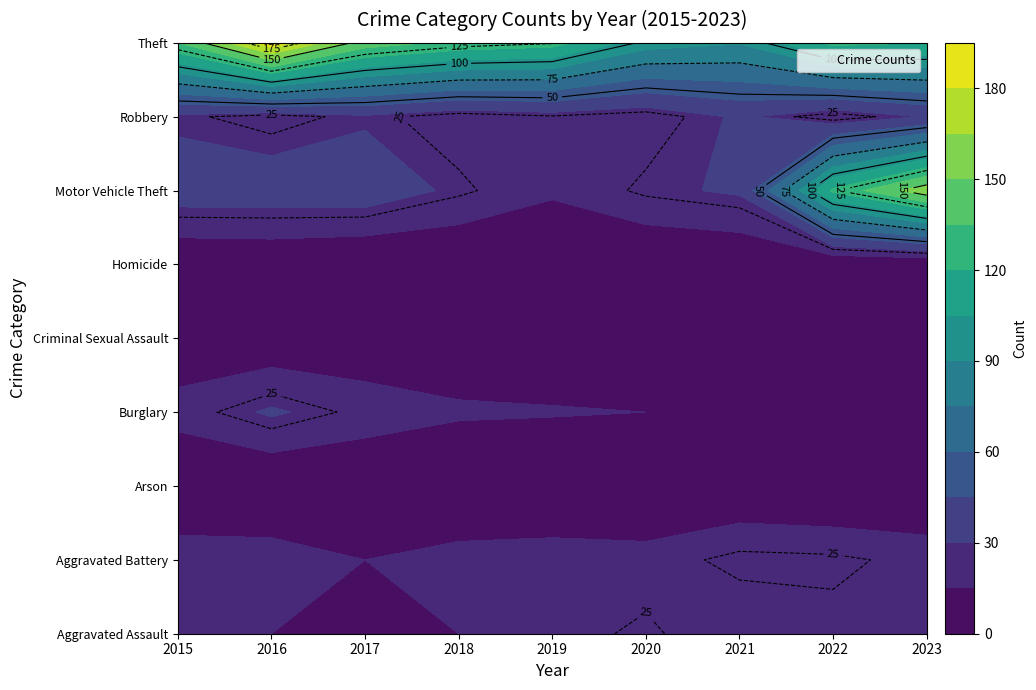

What is the highest value of the Motor Vehicle Theft series?

160